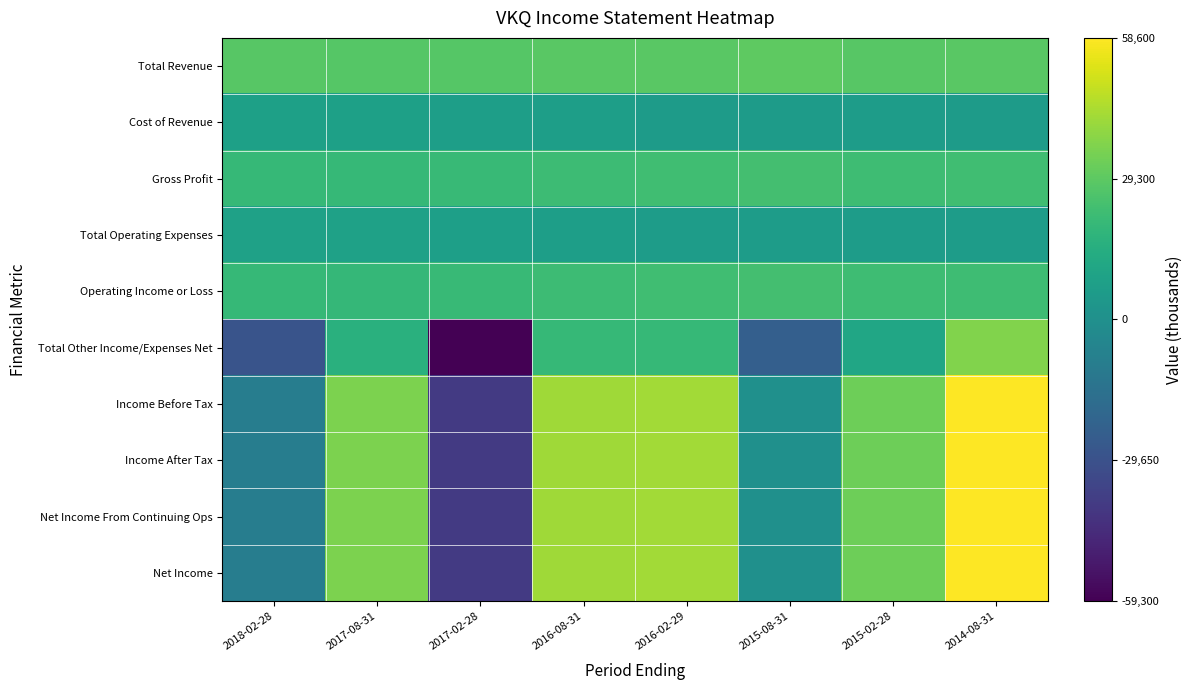

What is the smallest value displayed?

-59300